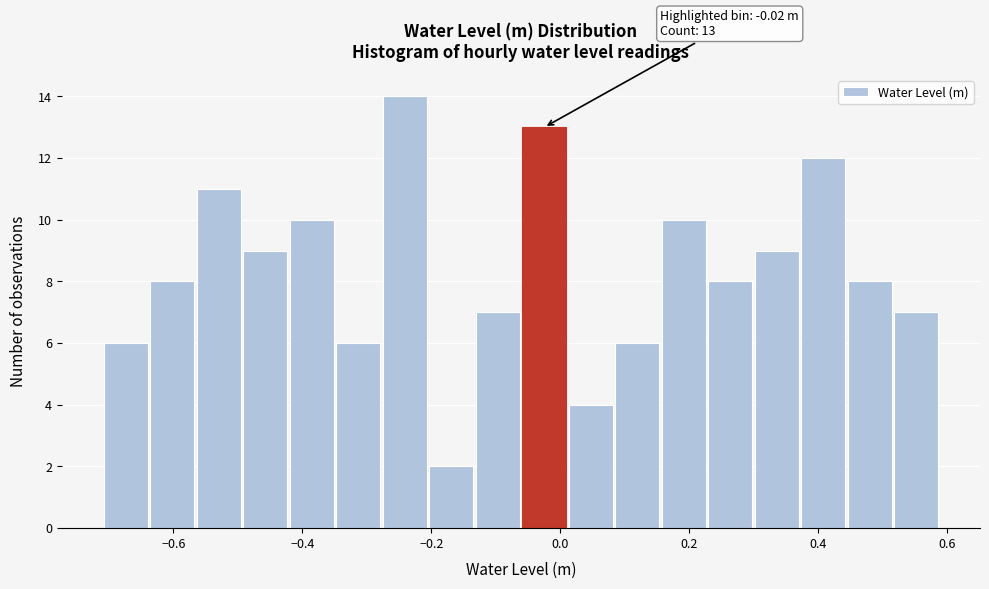

Read against the x-axis, roughly where is the centre of the tallest bar?

-0.24